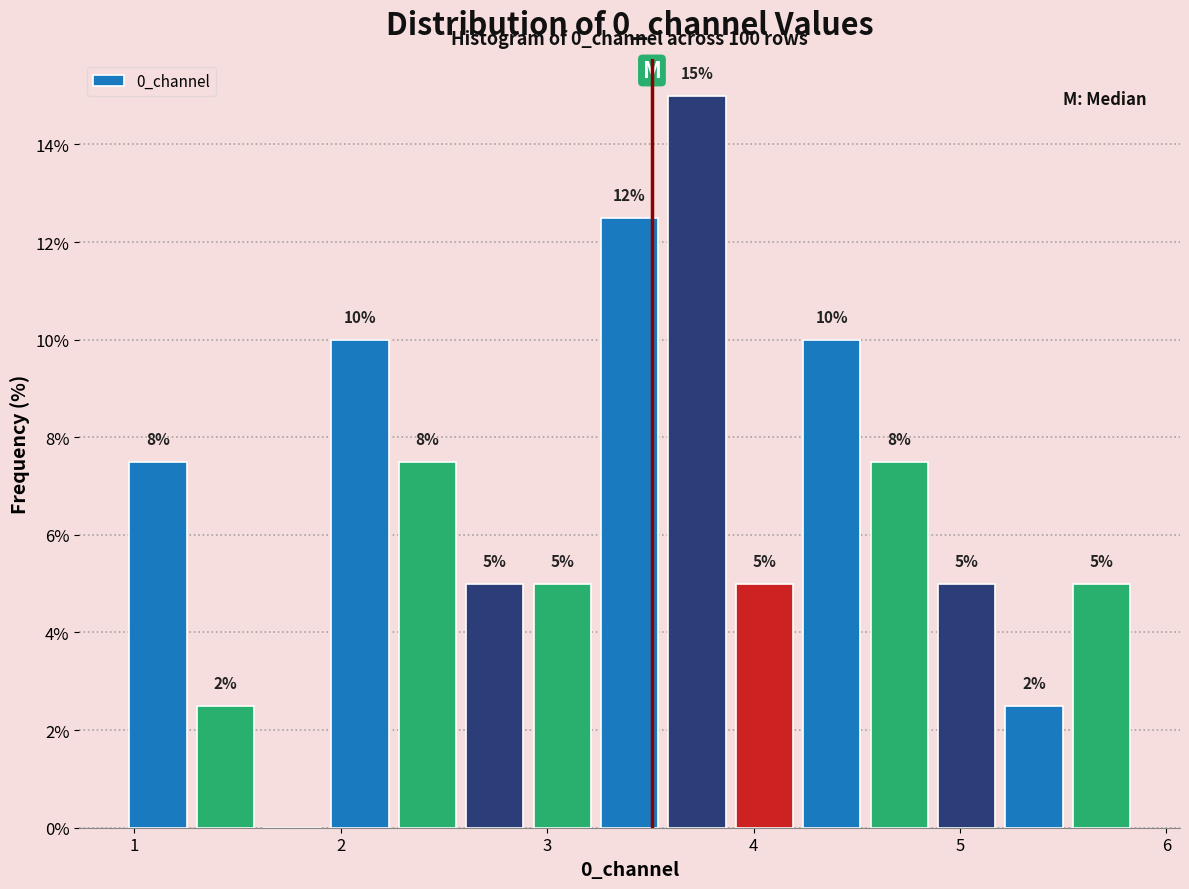

Around what value on the x-axis is the tallest bar? Give the approximate position of its centre, as read against the axis.

3.7